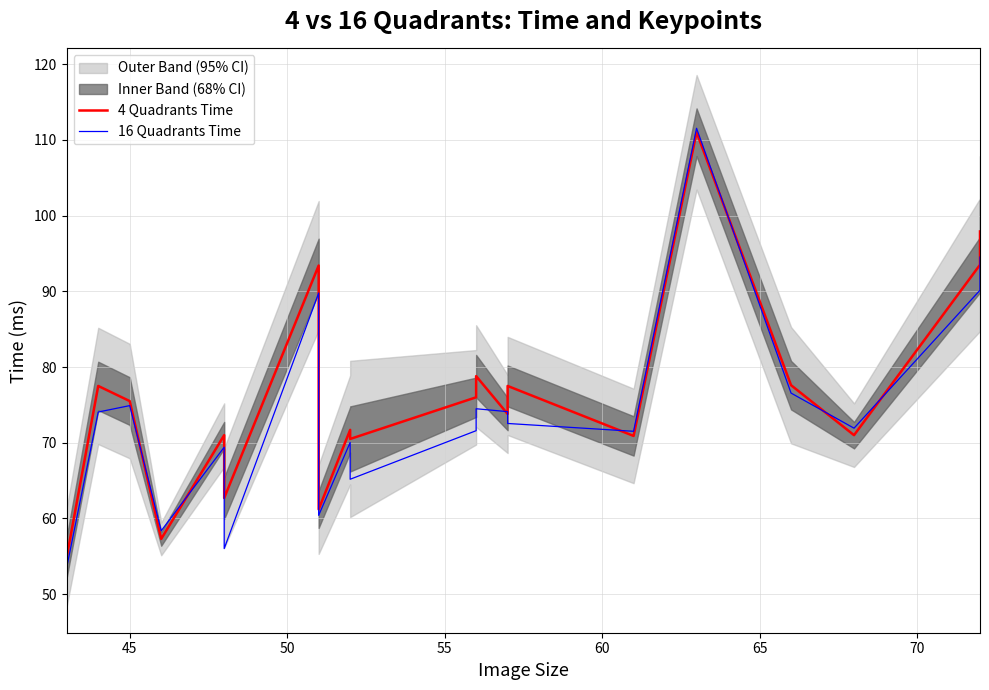

After their last crossing, which series has the higher values: 16 Quadrants Time or 4 Quadrants Time?

4 Quadrants Time